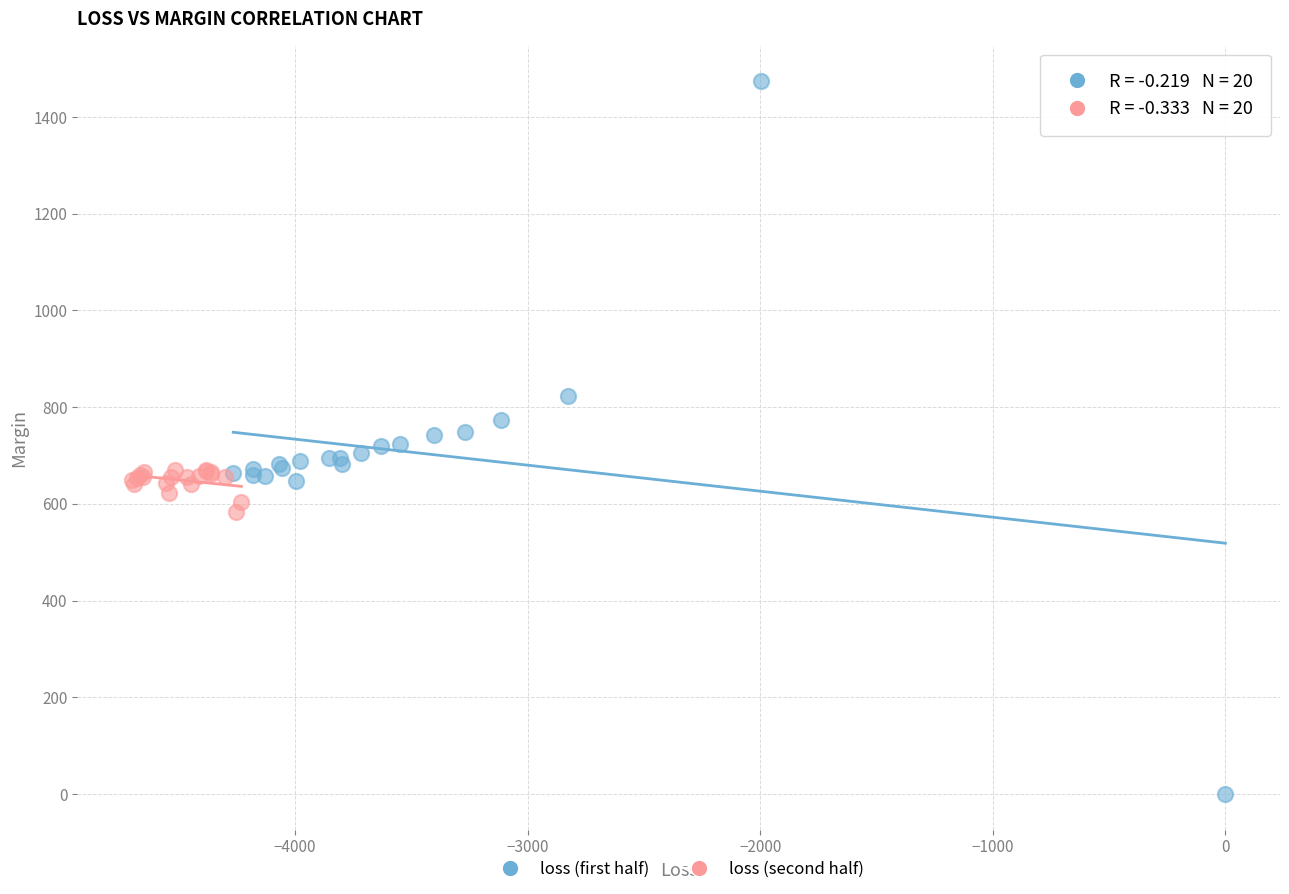

Which series has the largest Y range (max minus min)?

loss (first half)